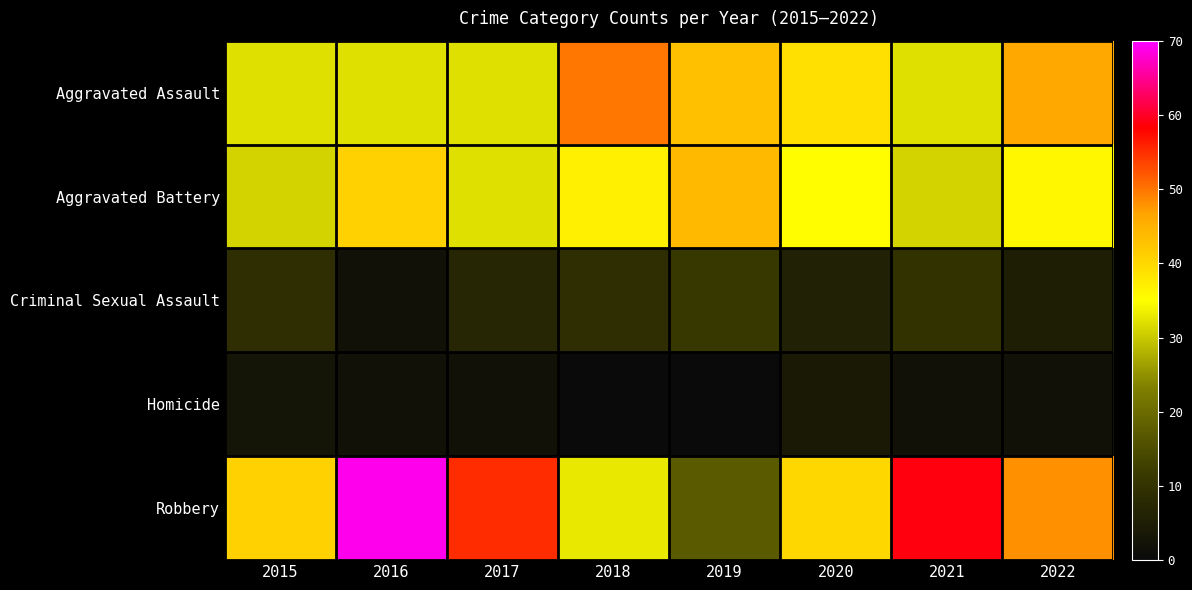

Which has a higher value, 2020 or 2019?

2019